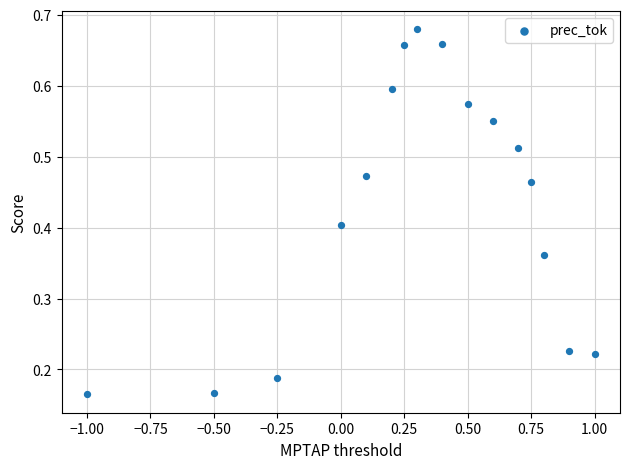

What is the range of X values (max minus min)?

2.0